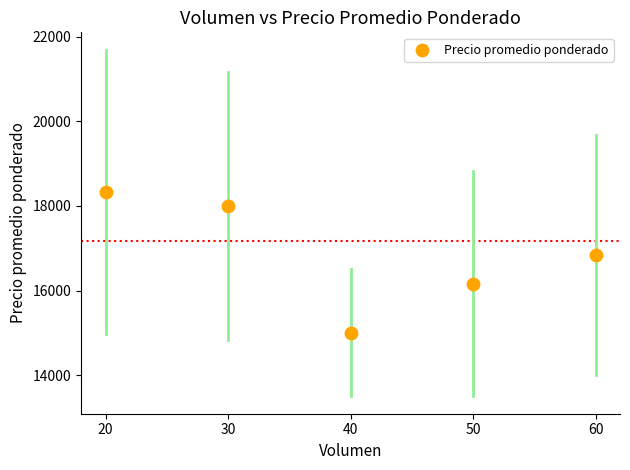

What is the average Y value?

16866.7